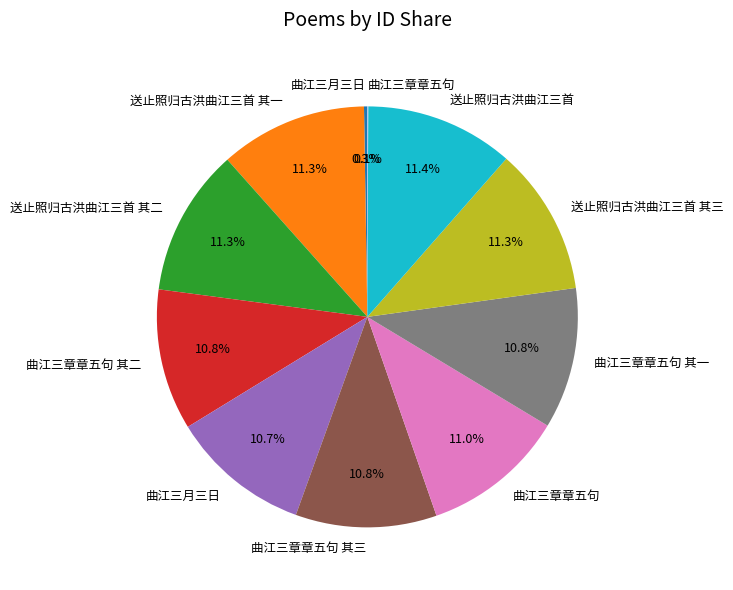

Is there any slice that represents more than half of the pie?

No